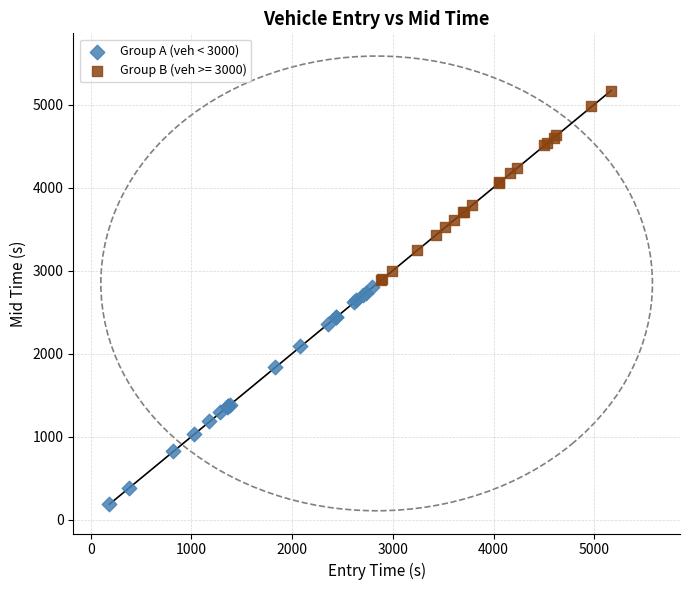

Which series reaches the maximum Y coordinate?

Group B (veh >= 3000)